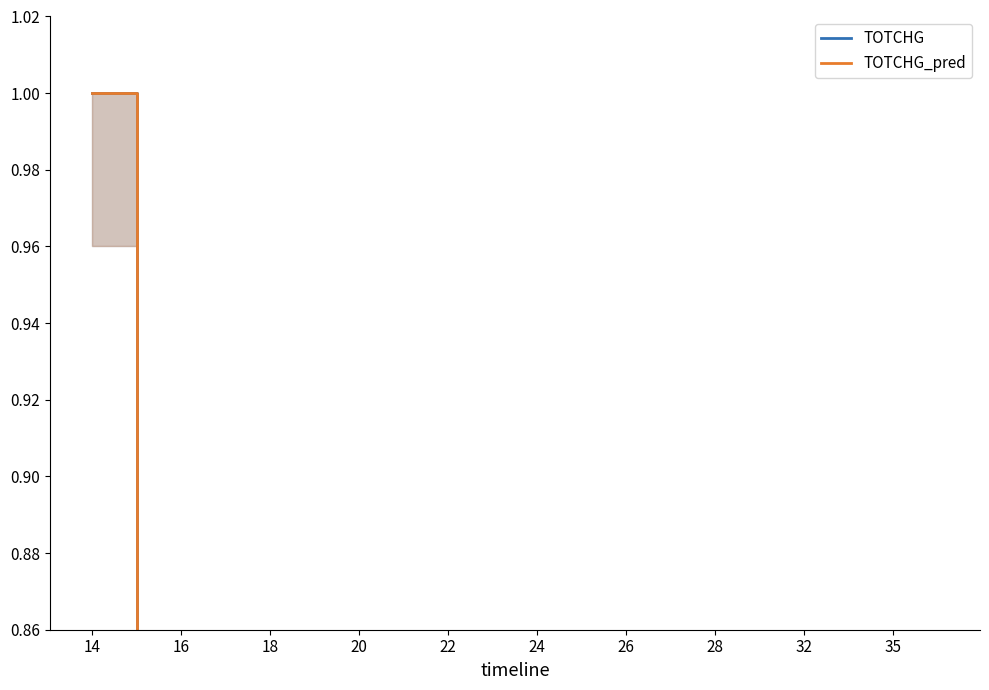

After their last crossing, which series has the higher values: TOTCHG_pred or TOTCHG?

TOTCHG